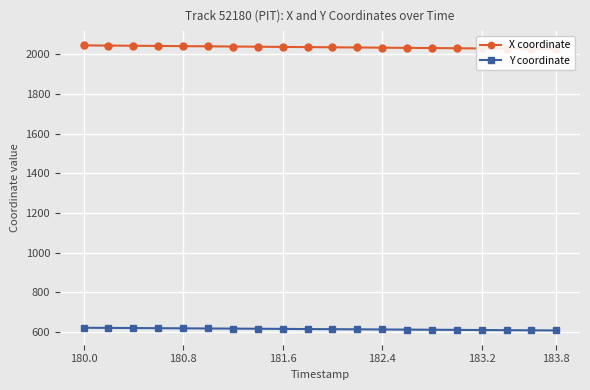

The value of Y coordinate at 183.8 is 204.1. True or false?

False